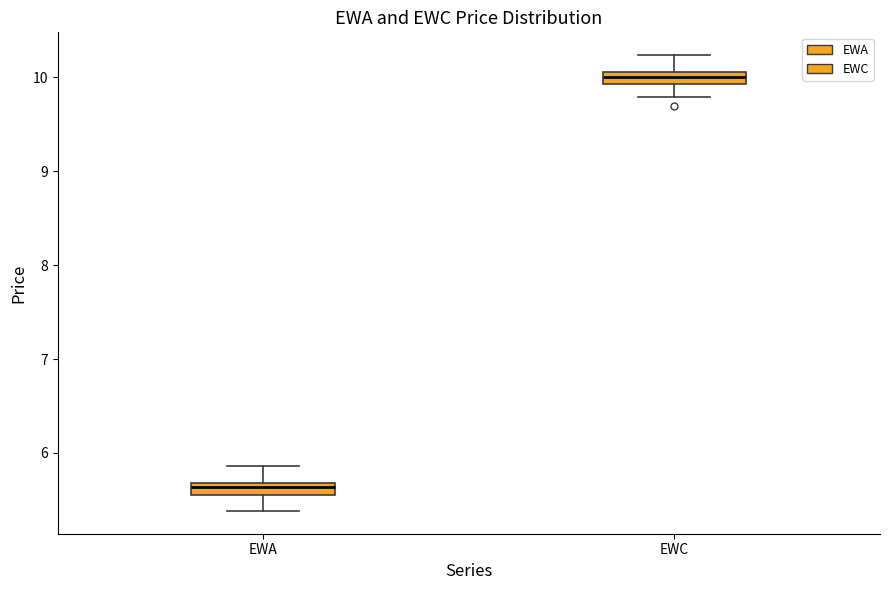

Where does the upper whisker of the box for EWA end on the y-axis? The values are not printed on the chart, so give them approximately, as read against the axis.

5.9